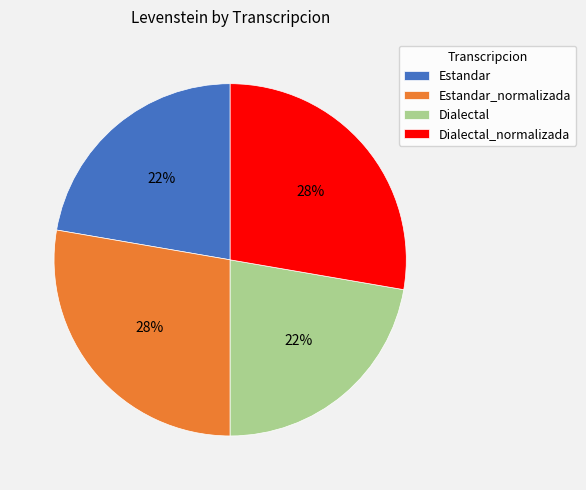

Does Estandar_normalizada account for over 50% of the chart?

No